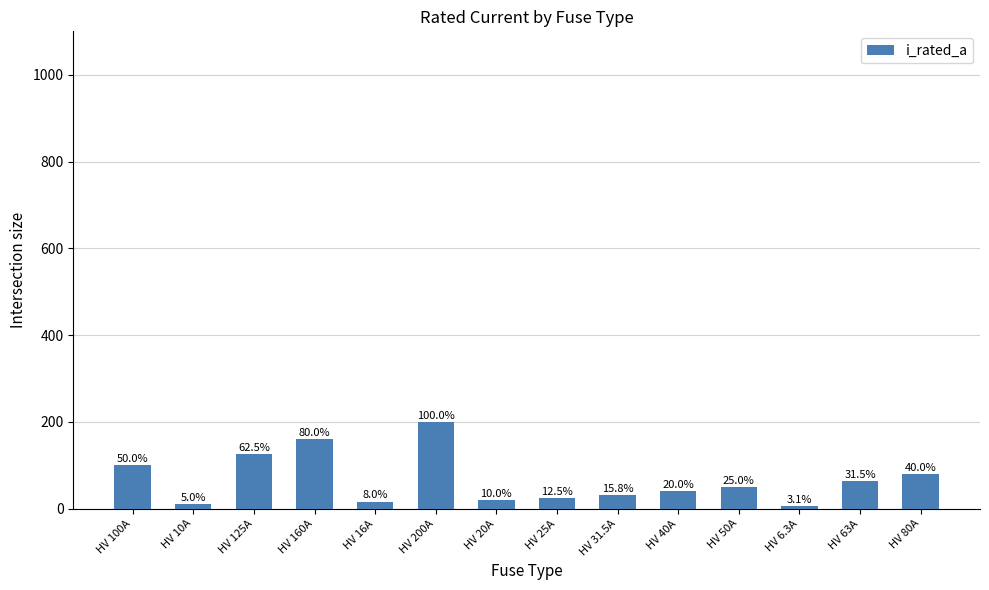

What is the ratio of the value at HV 80A to the value at HV 10A?

8.0